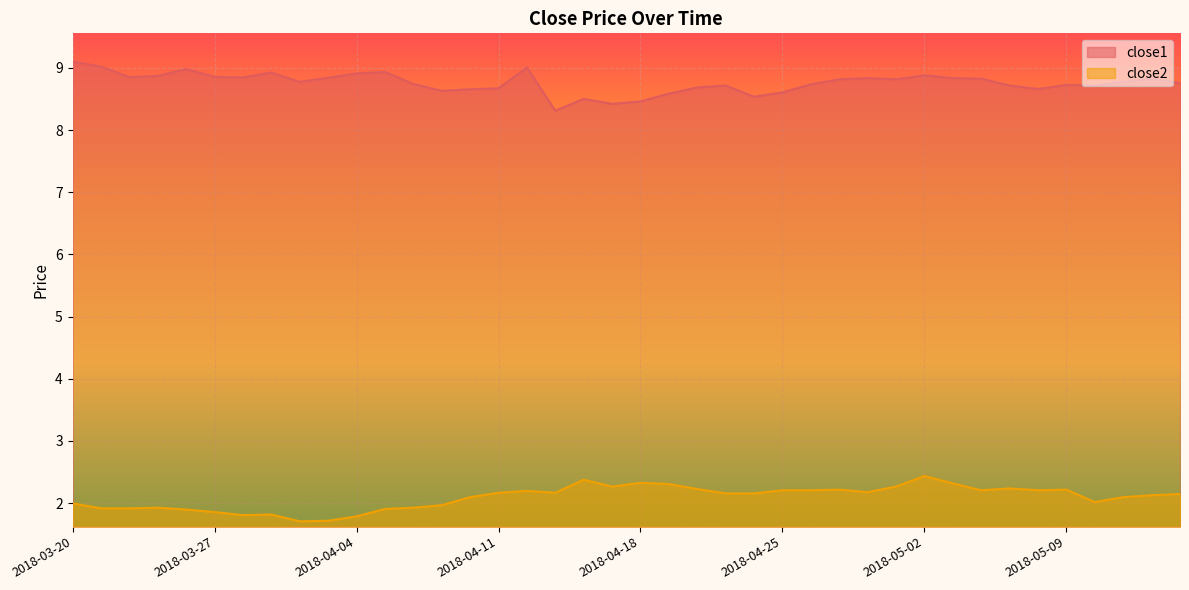

What is the maximum value for close2?

2.4